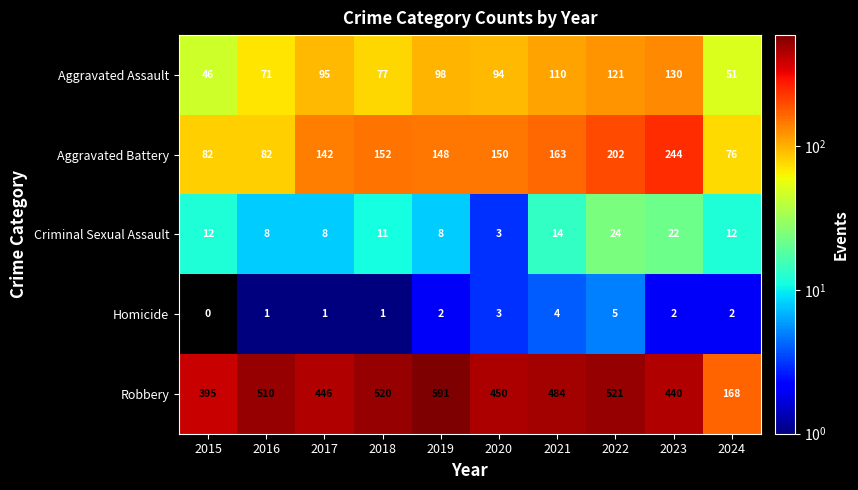

Rank the series at 2021 from lowest to highest value.

Homicide, Criminal Sexual Assault, Aggravated Assault, Aggravated Battery, Robbery